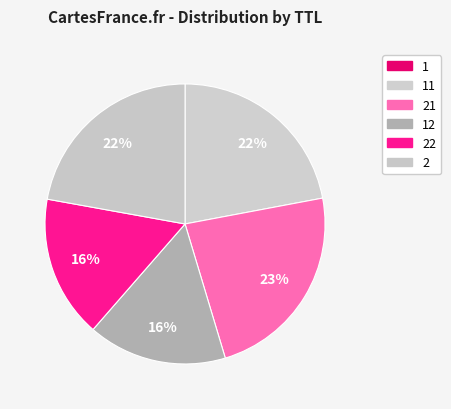

Count the number of slices in the pie.

6